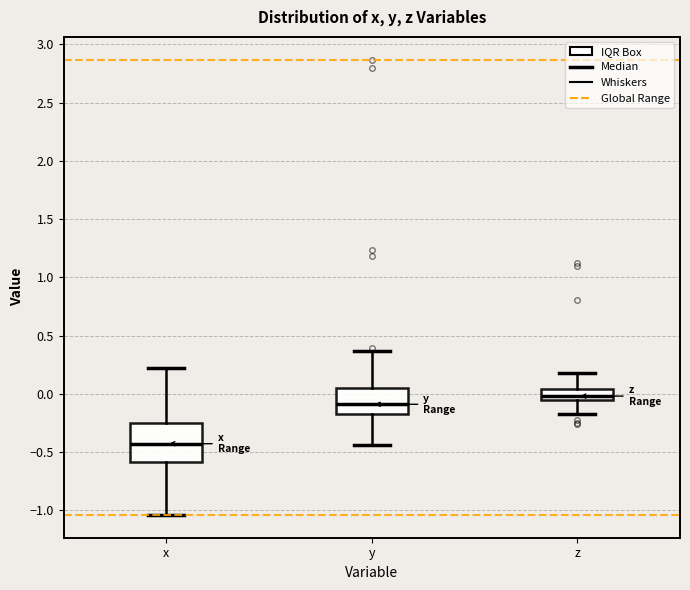

Reading left to right, transcribe this box plot: for each box, give where its median line is, the range the box spans, and where its two whiskers end, as read against the y-axis. The values are not printed on the chart, so give them approximately, as read against the axis.

x: median -0.45, box -0.60 to -0.25, whiskers -1.05 to 0.20
y: median -0.10, box -0.20 to 0.05, whiskers -0.45 to 0.35
z: median 0.00, box -0.05 to 0.05, whiskers -0.15 to 0.15